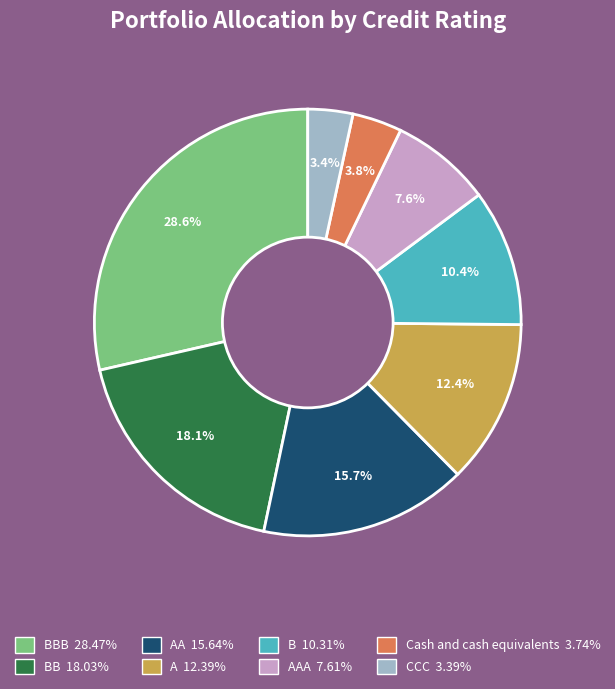

Is there a majority slice in this chart?

No